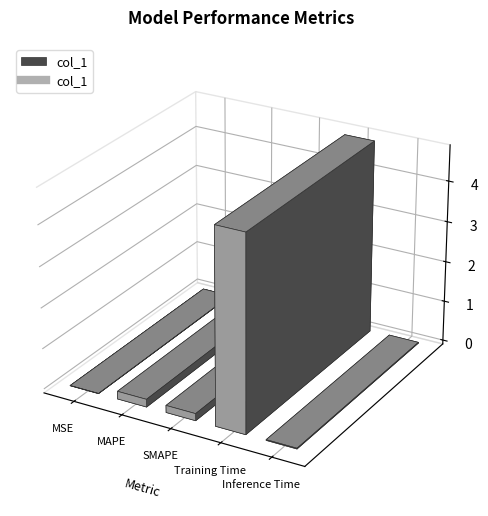

List the labels in order of value, largest first.

Training Time, MAPE, SMAPE, Inference Time, MSE